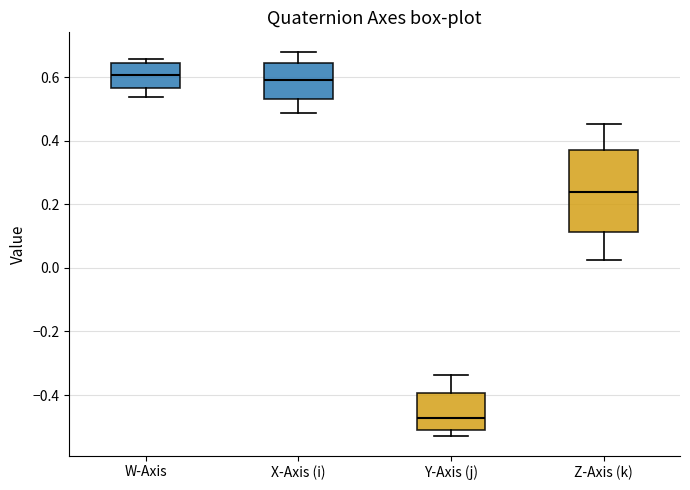

Where is the lower edge of the box for W-Axis on the y-axis? The values are not printed on the chart, so give them approximately, as read against the axis.

0.56